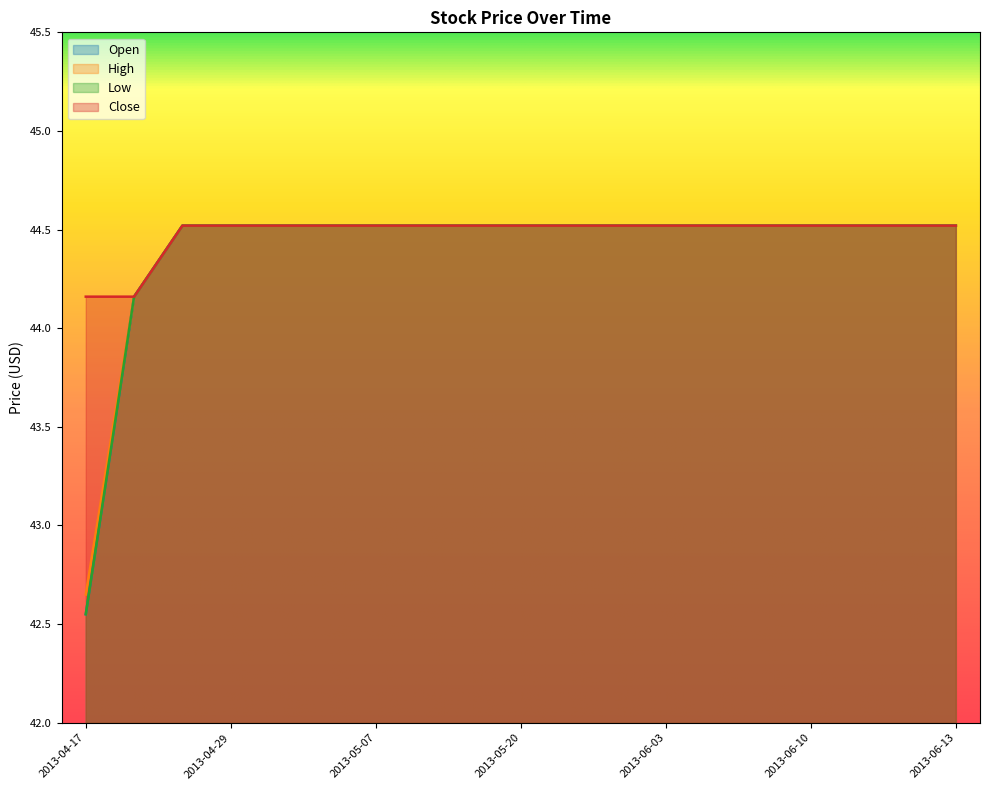

What is the difference between the second highest and second lowest values in the Open series?

0.4